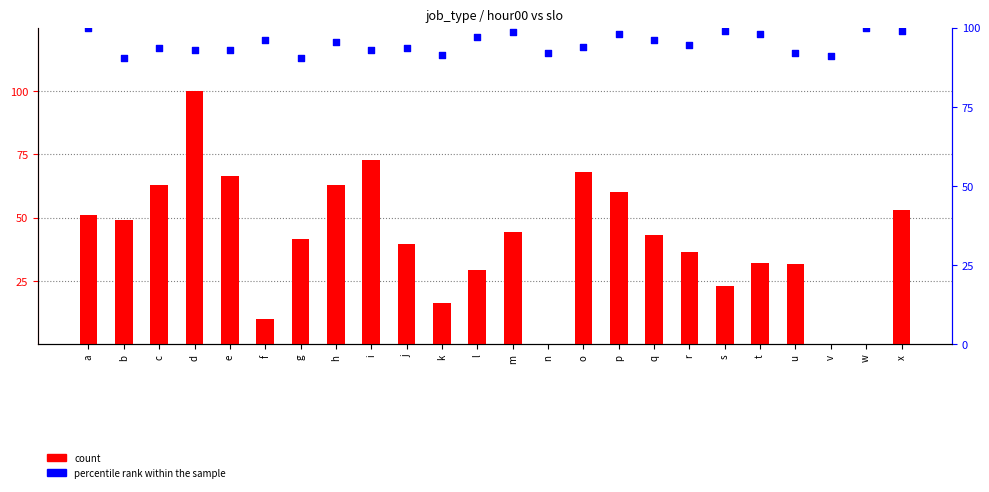

At how many categories does at least one series exceed 25?

24